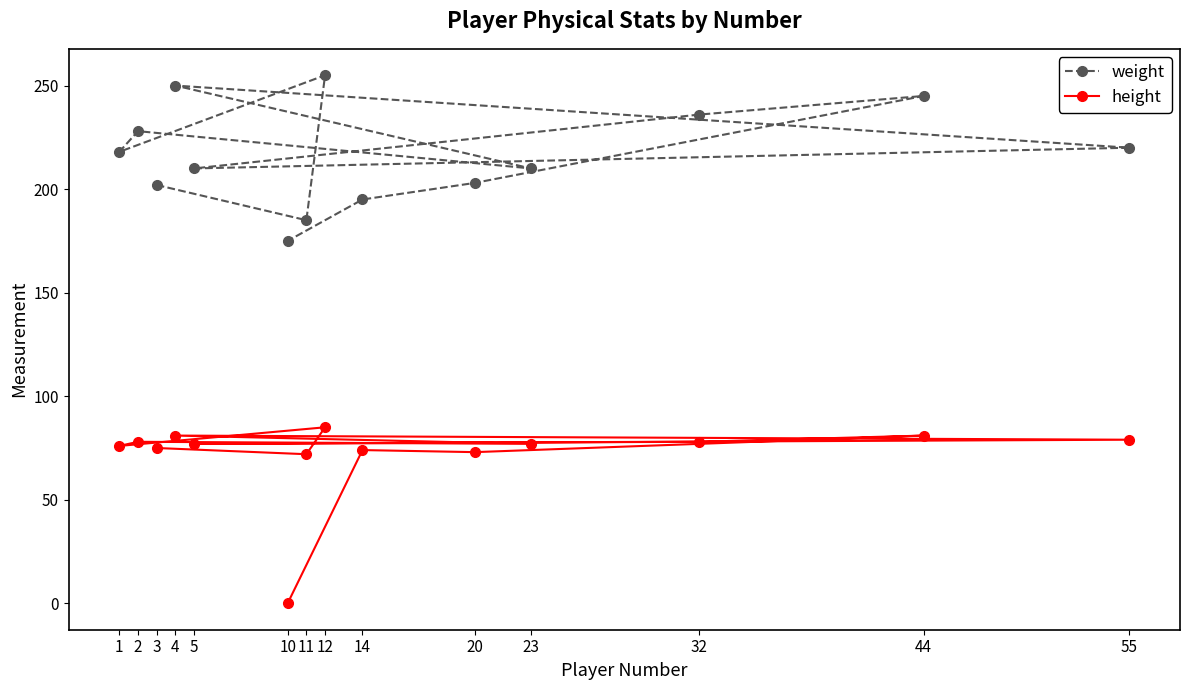

What is the difference between the maximum and minimum values in the height series?

85